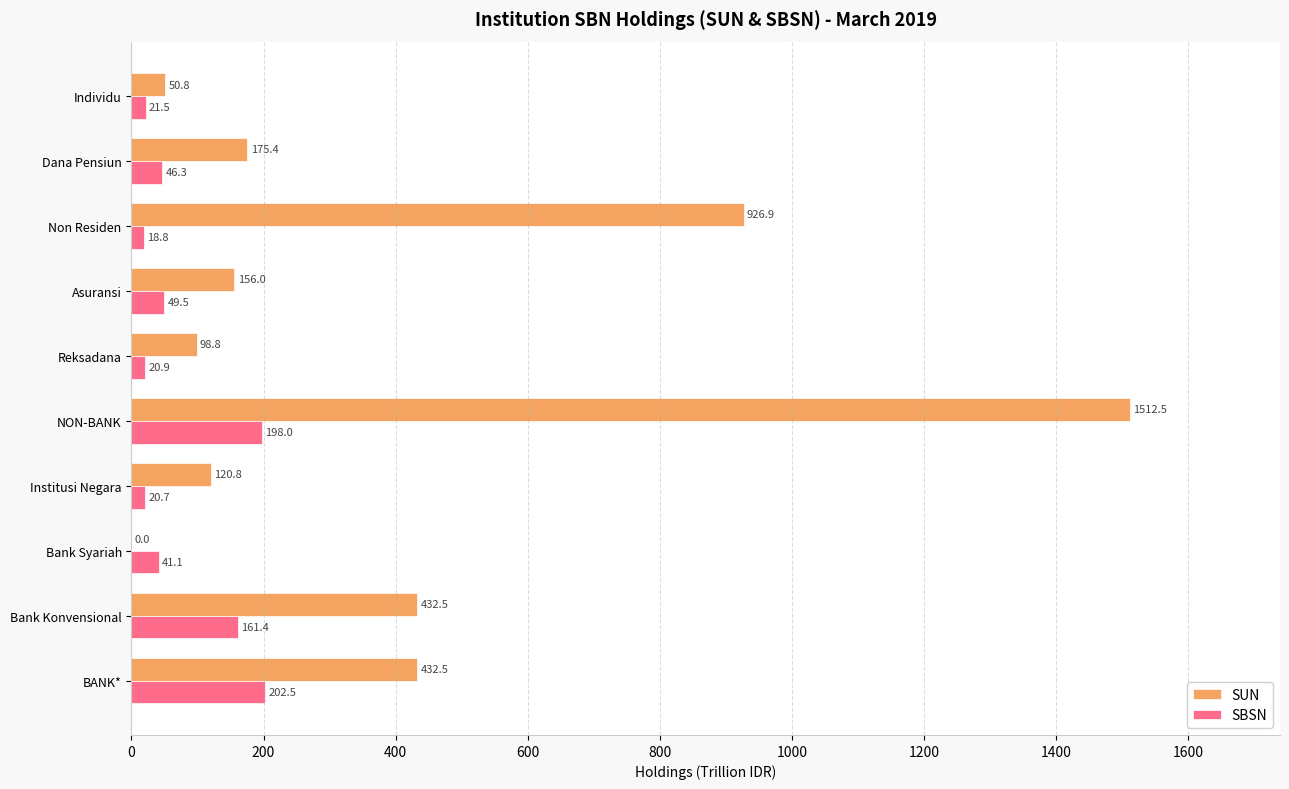

Is it true that SUN equals 0.0 at Bank Syariah?

True